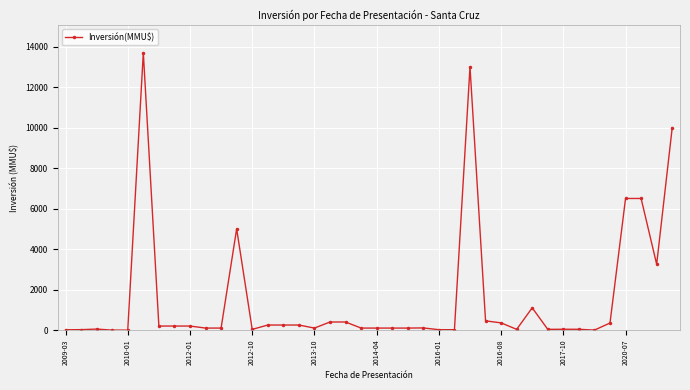

Does the chart display data point markers on the line(s)?

Yes